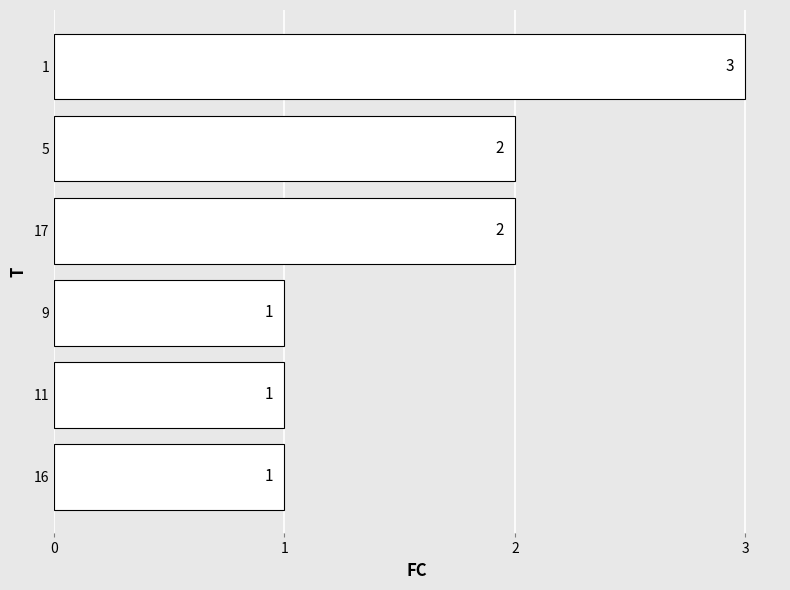

Reading bottom to top, list all the values displayed in this chart.

1	1	1	2	2	3